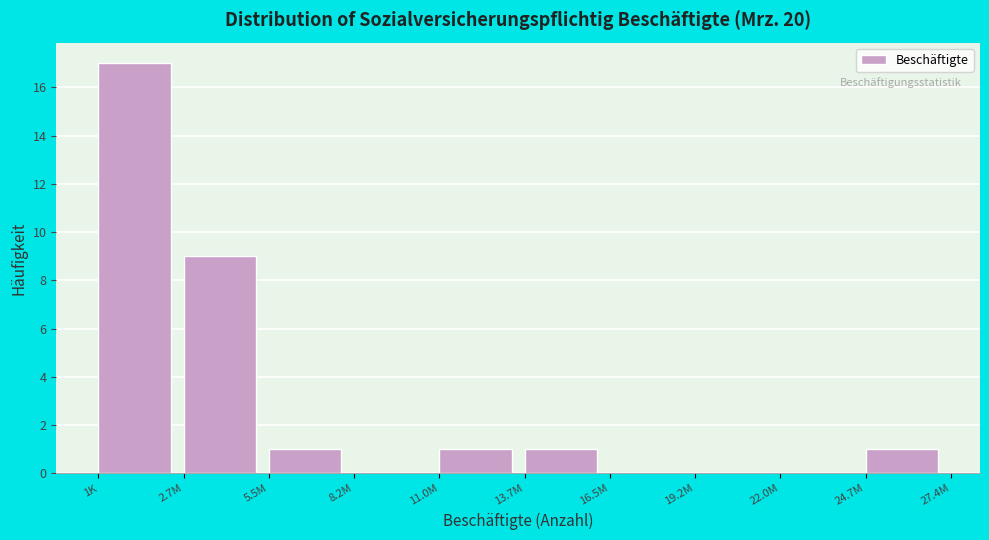

Reading left to right, what are all the values shown in this chart?

1K=17	2.7M=9	5.5M=1	8.2M=0	11.0M=1	13.7M=1	16.5M=0	19.2M=0	22.0M=0	24.7M=1